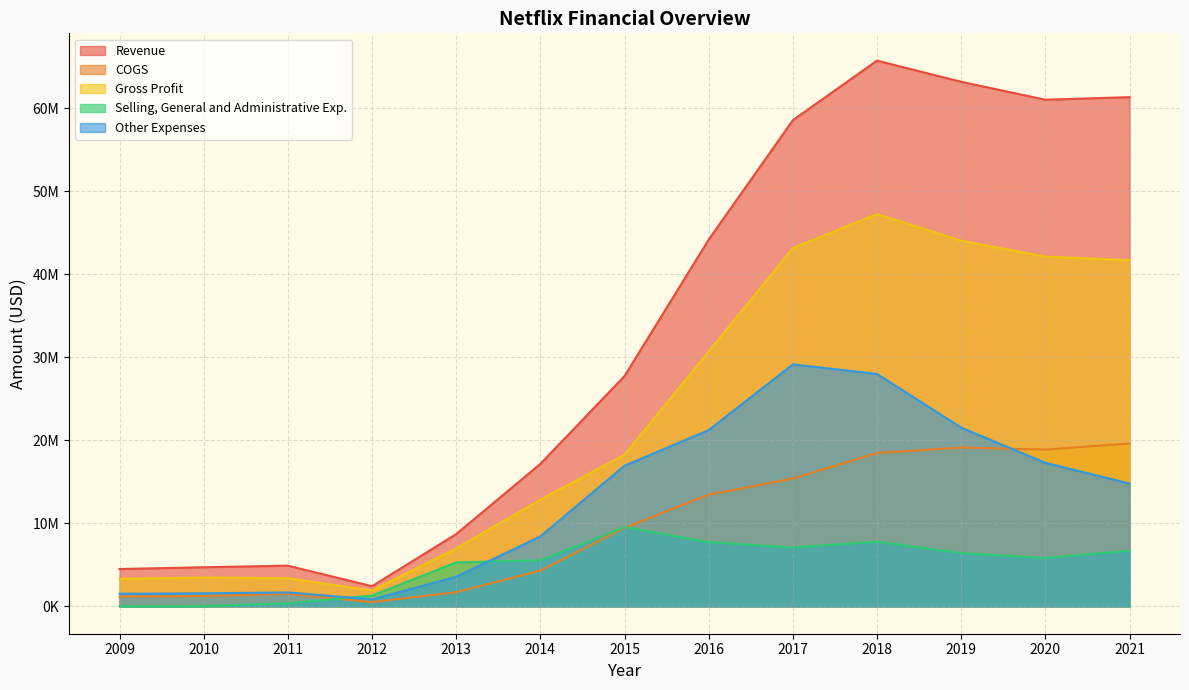

Which series changed the most between 2020 and 2021?

Other Expenses